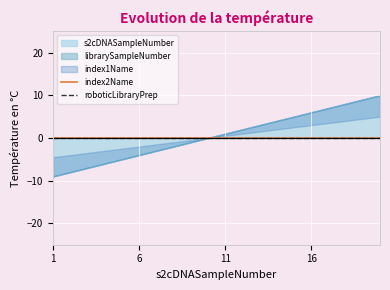

At which category is the sum across all series the highest?

20